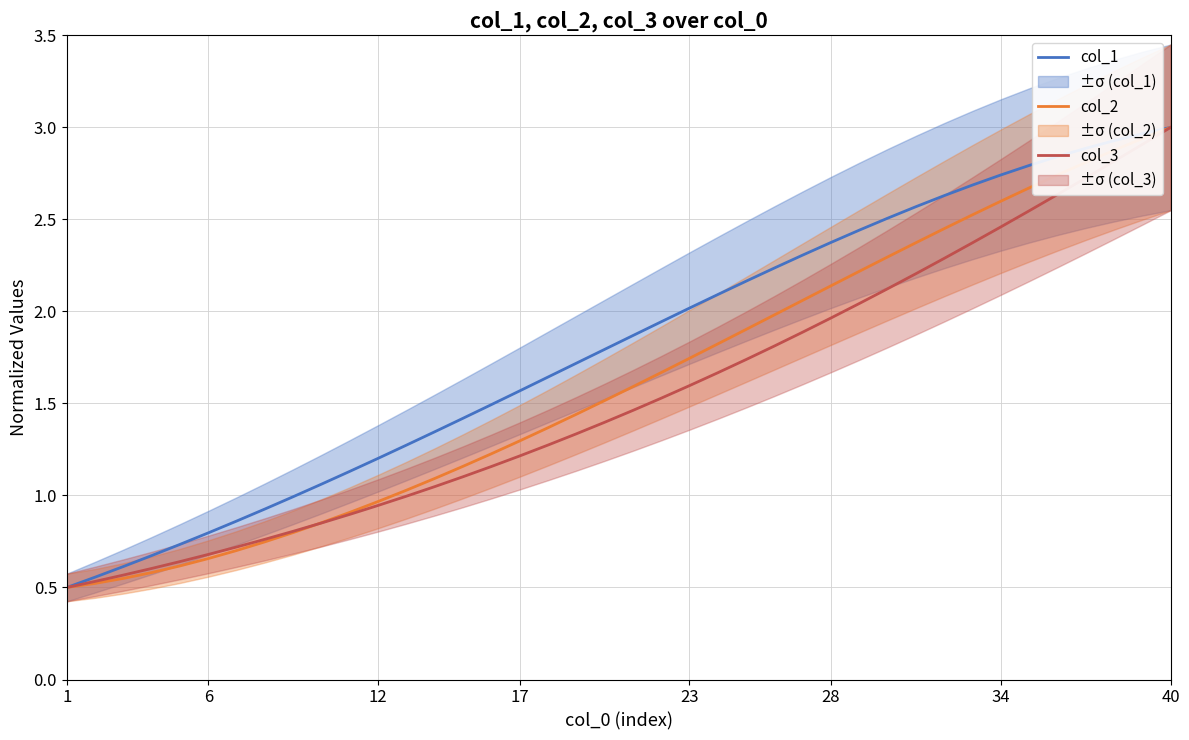

List the series in order of their overall mean, highest first.

col_1, col_2, col_3